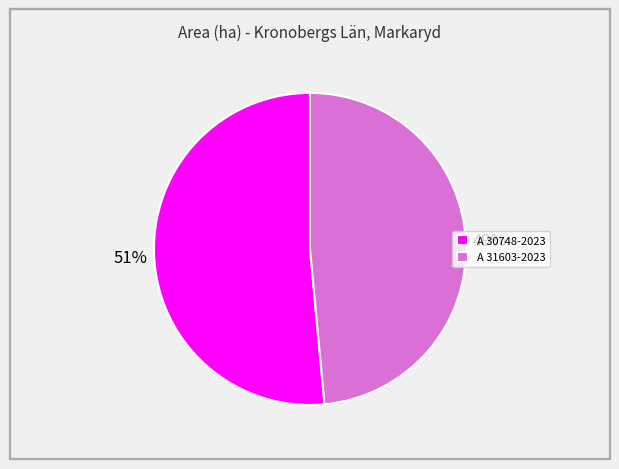

Rank the categories by value from highest to lowest.

A 30748-2023, A 31603-2023